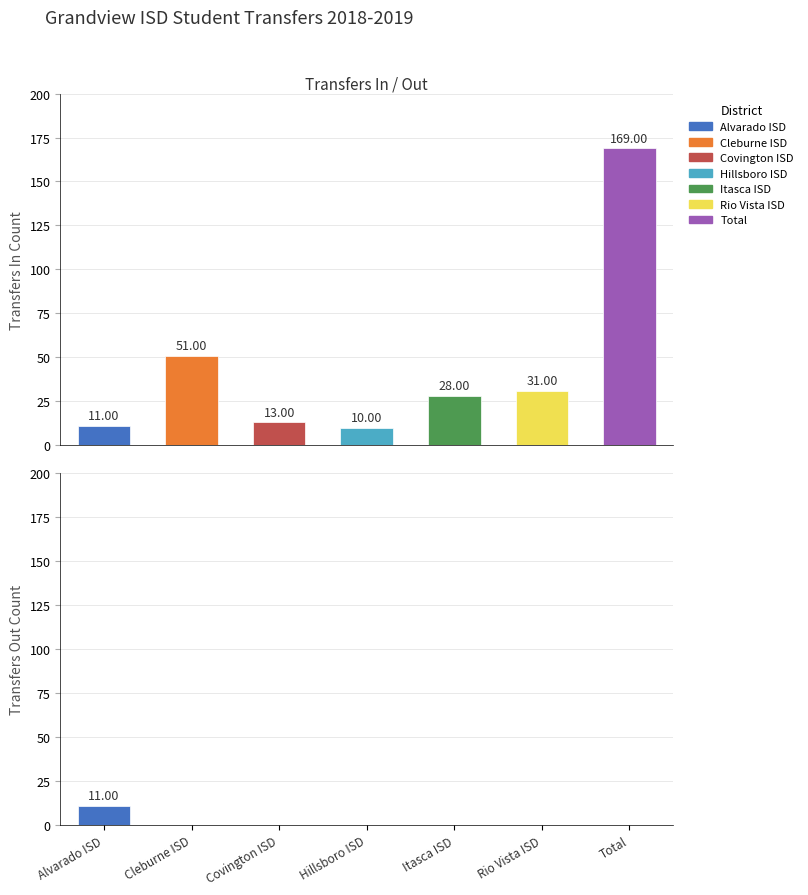

Rank the series at Hillsboro ISD from lowest to highest value.

Transfers Out, Transfers In